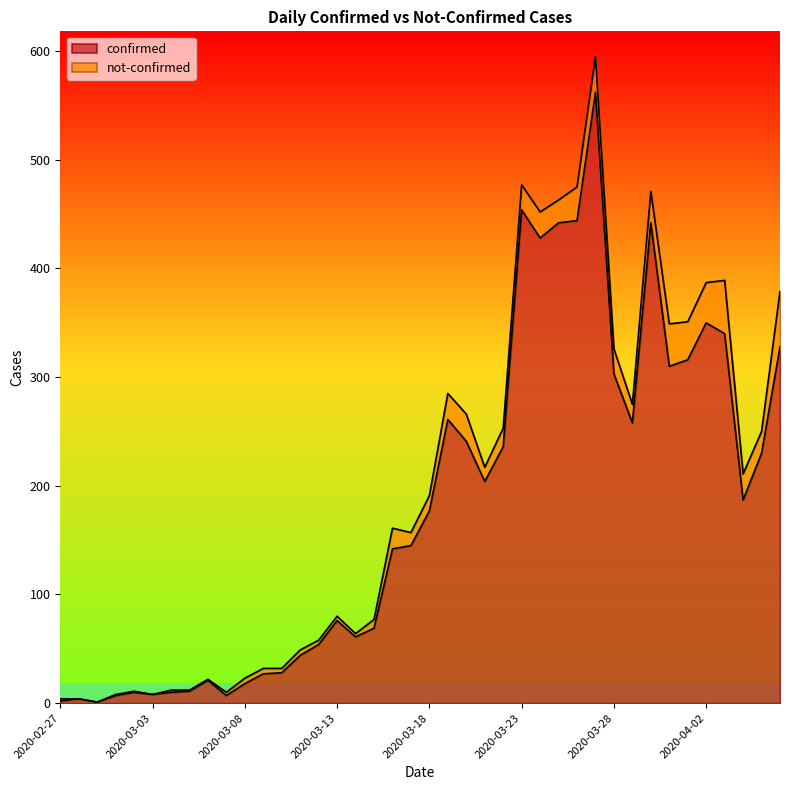

What is the difference between the second highest and minimum values?

453